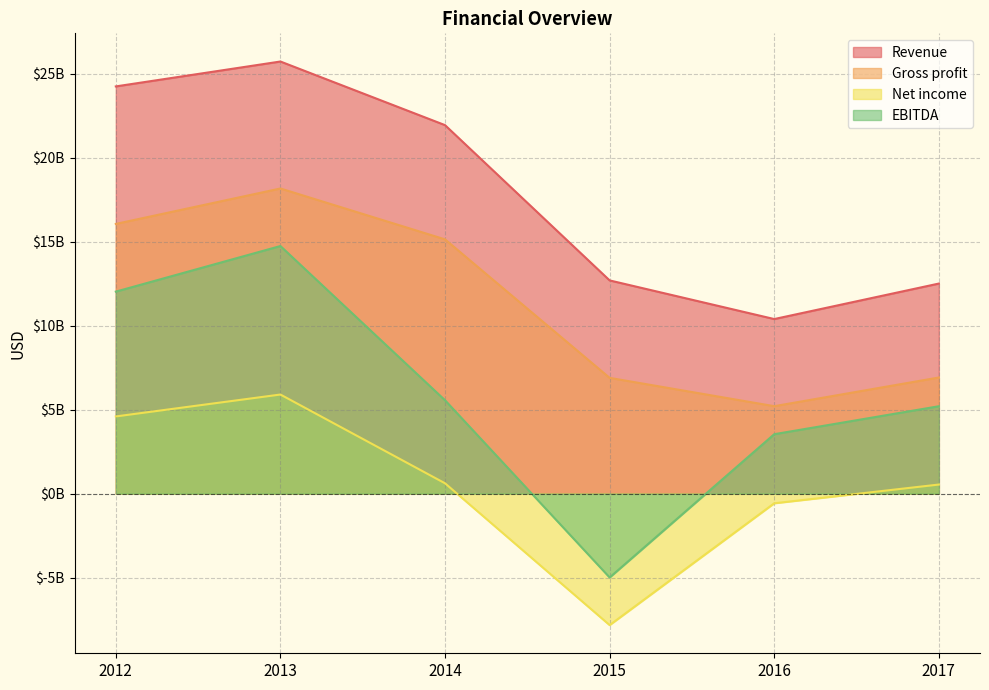

What value does the Net income series have at 2012, to the nearest 10?

4598000000